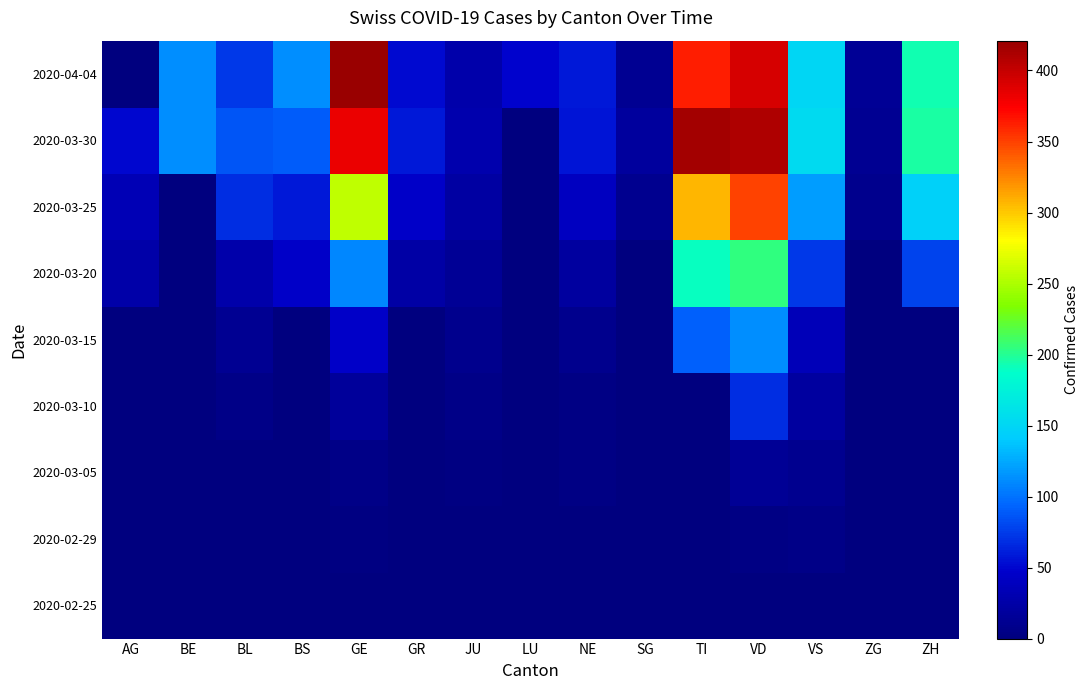

At which category is the sum across all series the highest?

VD